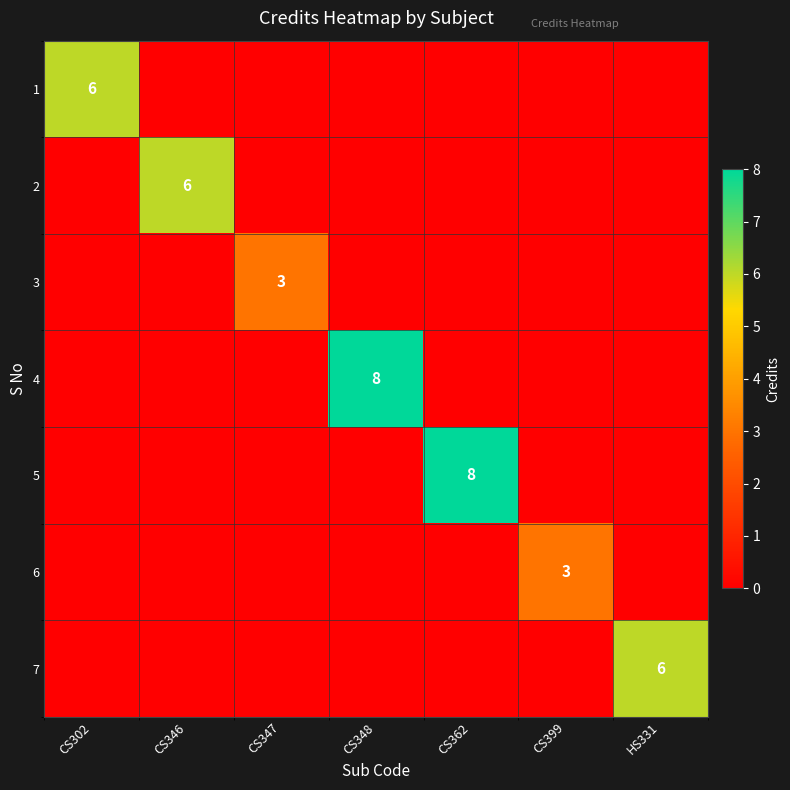

Which label corresponds to the largest value in the chart?

CS348